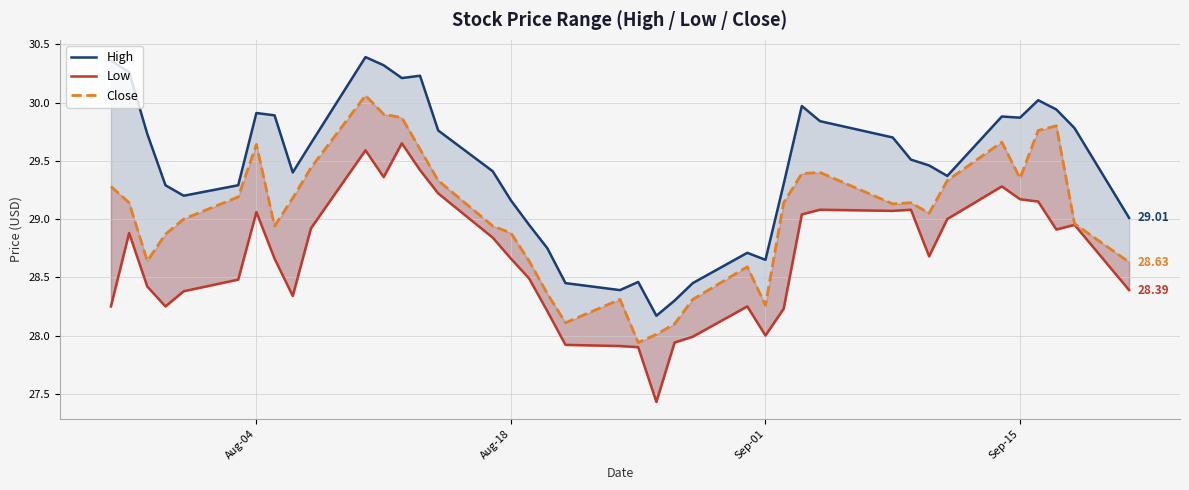

How many interior local peaks does the Close series have?

8